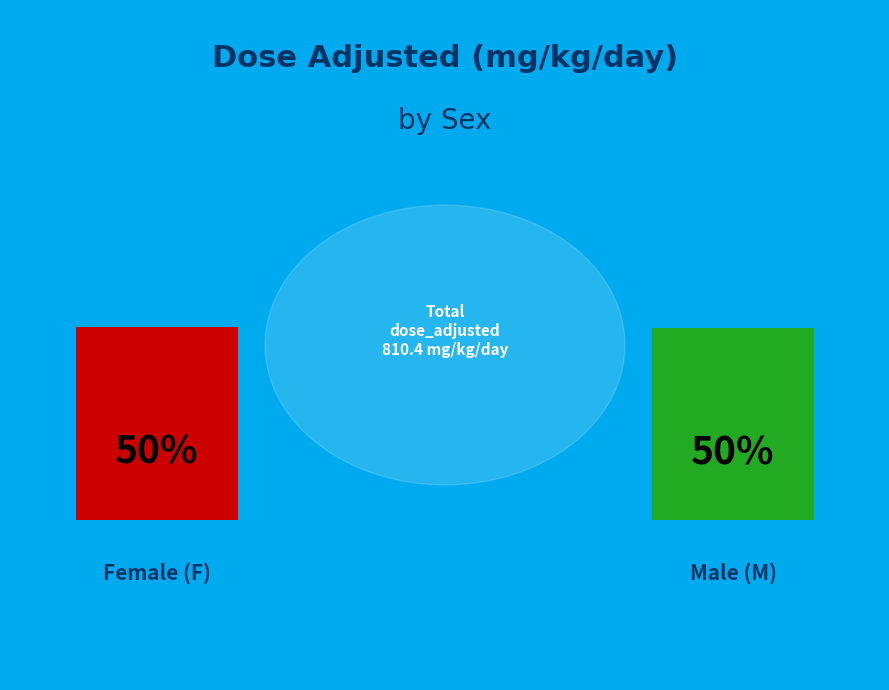

Does any single category account for the majority?

No